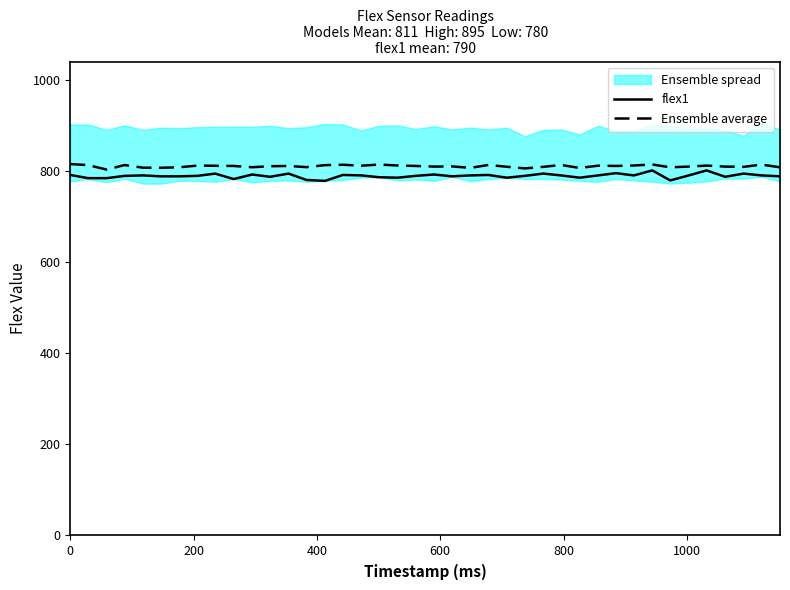

True or false: Ensemble average has a value of 1280.7 at 24.

False